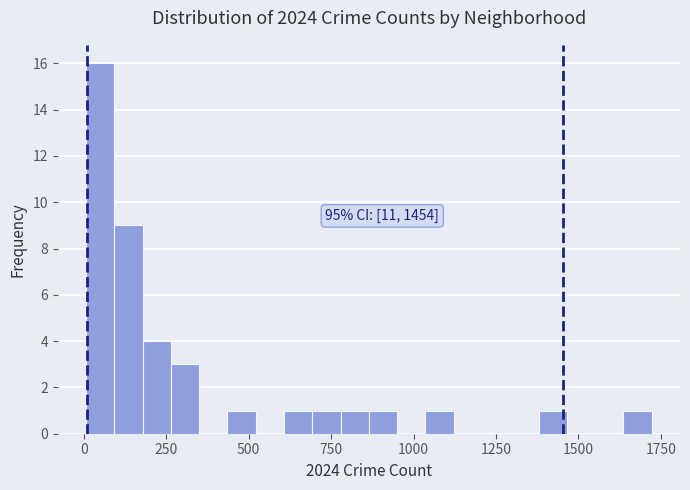

Read against the x-axis, roughly where is the centre of the tallest bar?

50